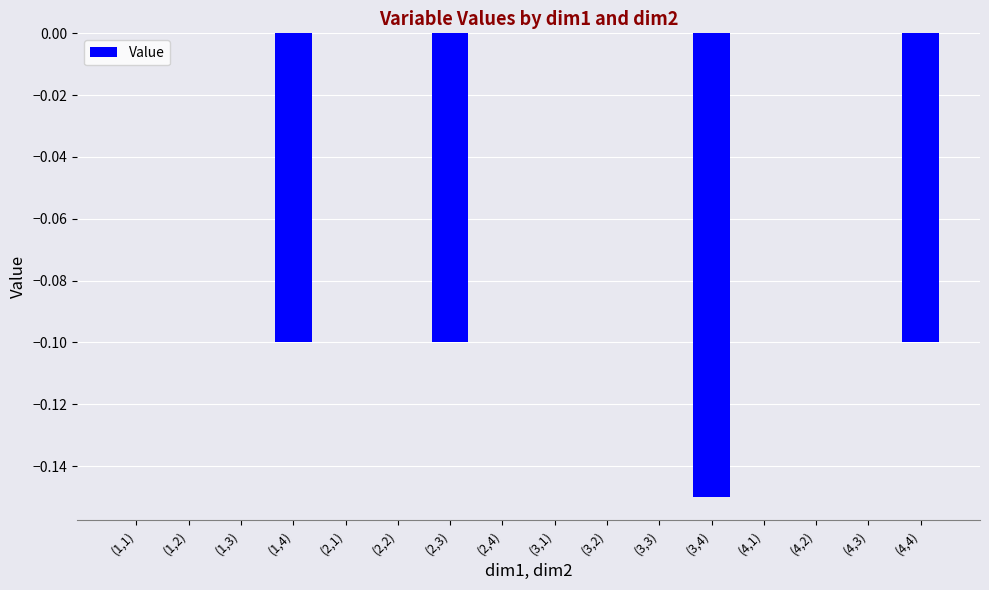

What is the sum of all values?

-0.4